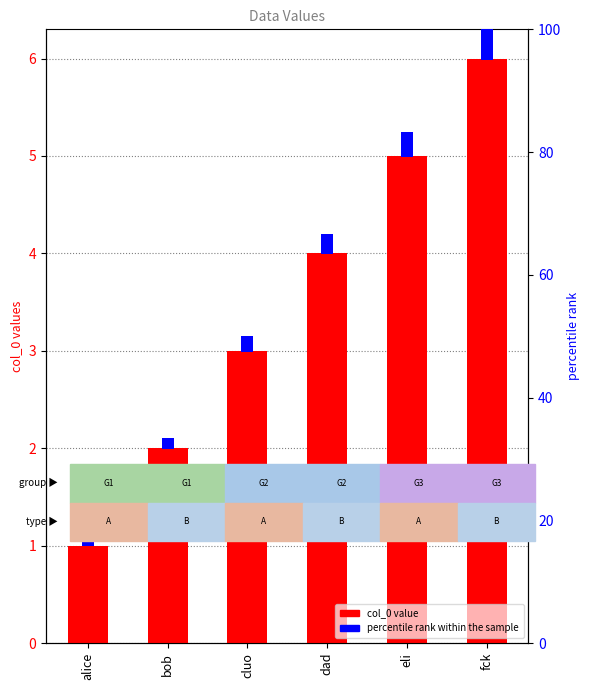

What is the change in value from bob to eli?

+3